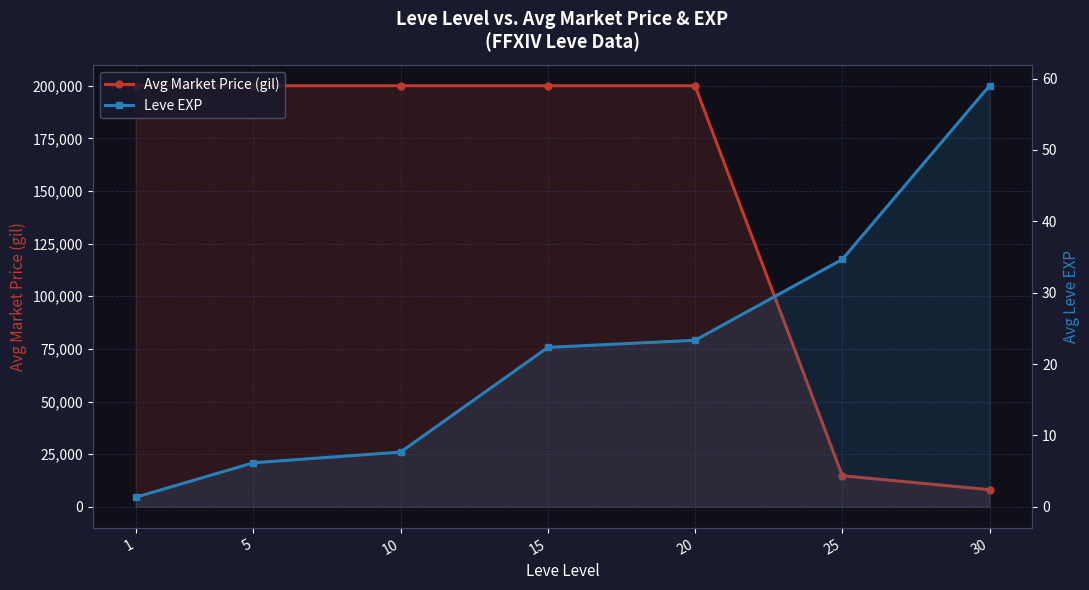

What are all the series names shown in the legend?

Avg Market Price (gil), Leve EXP